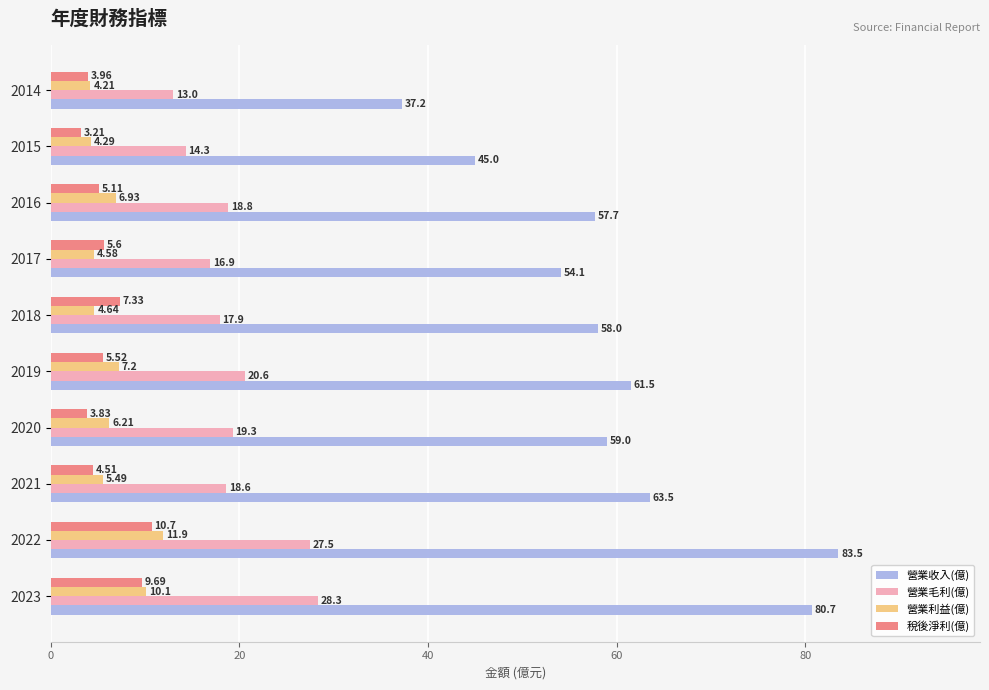

Which series has the widest spread of values?

營業收入(億)